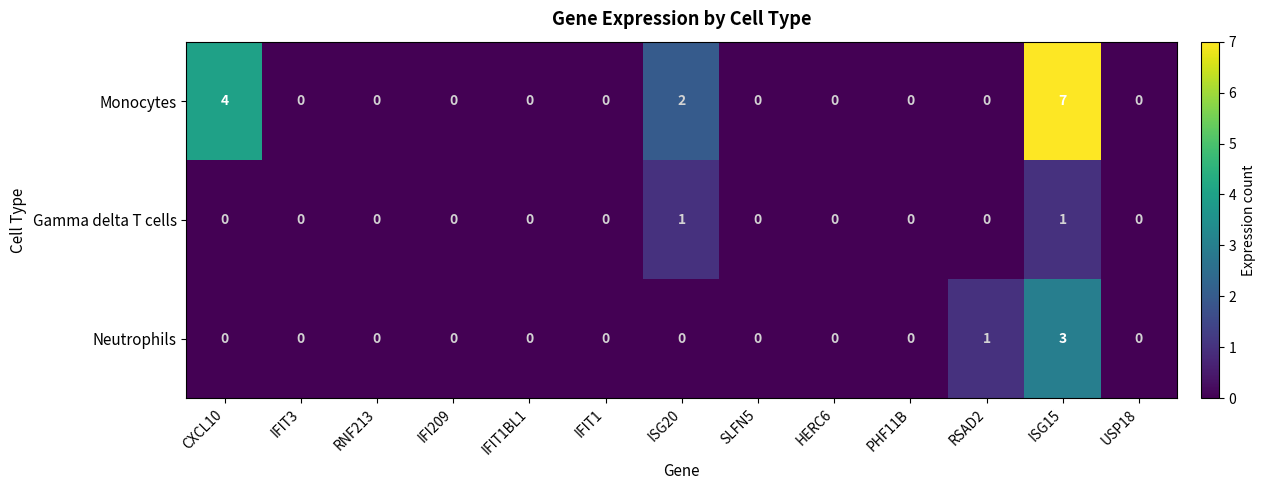

How many Monocytes values are between 0 and 1?

10